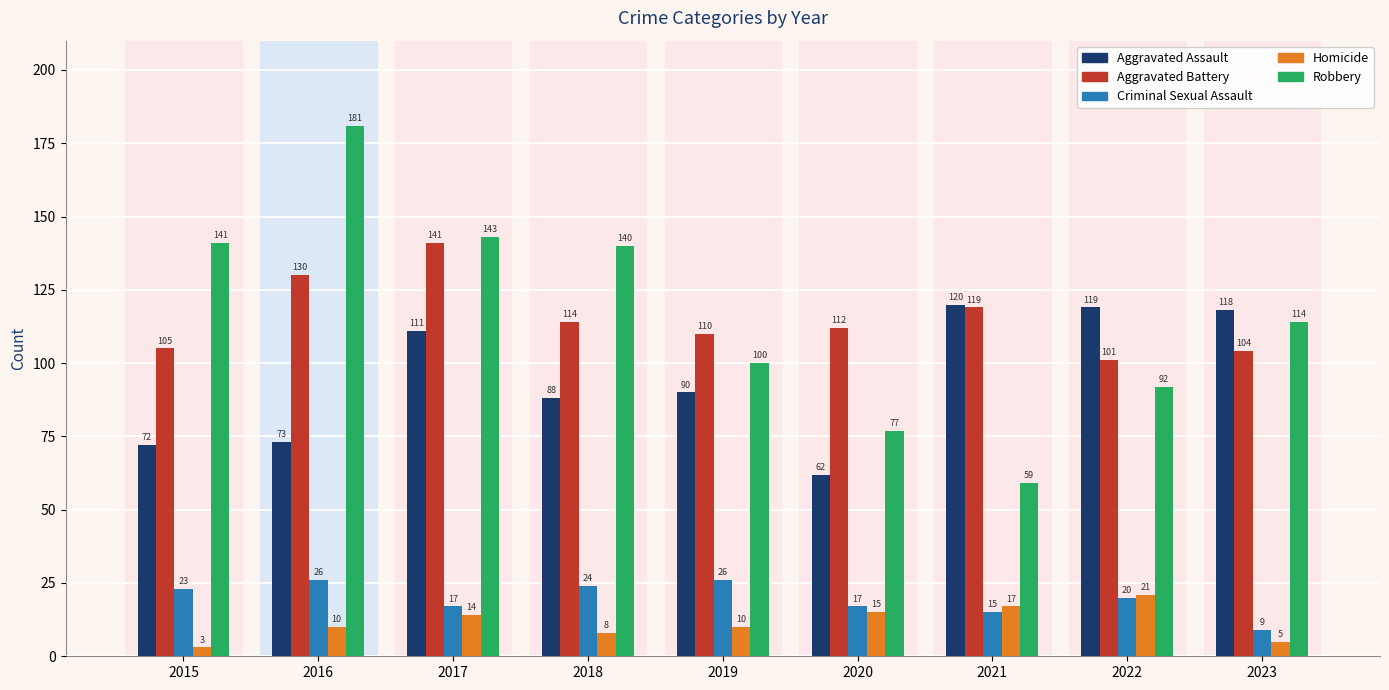

The Aggravated Battery series shows 105 at 2015. True or false?

True